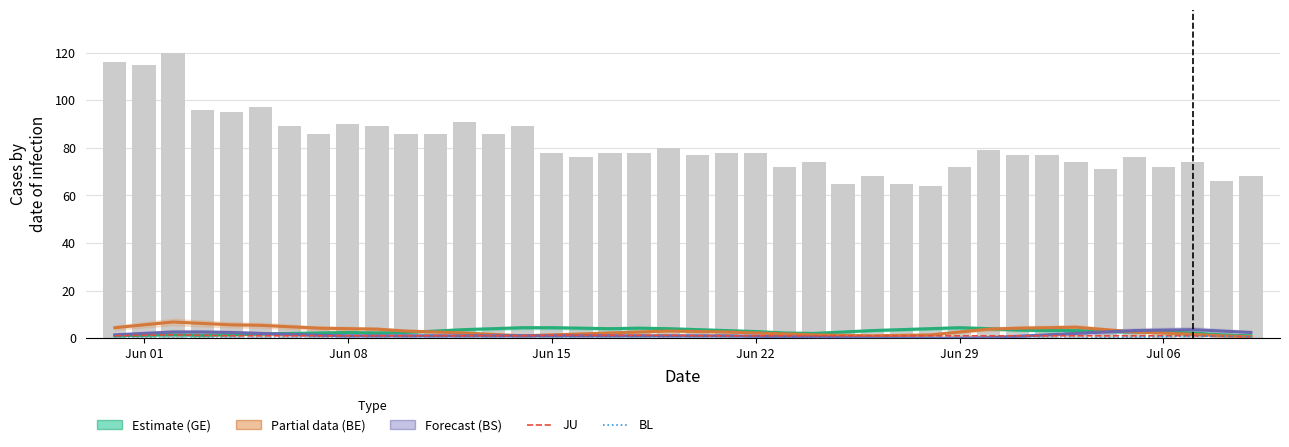

The value of BE (Partial) at Jun 08 is 4.0. True or false?

True